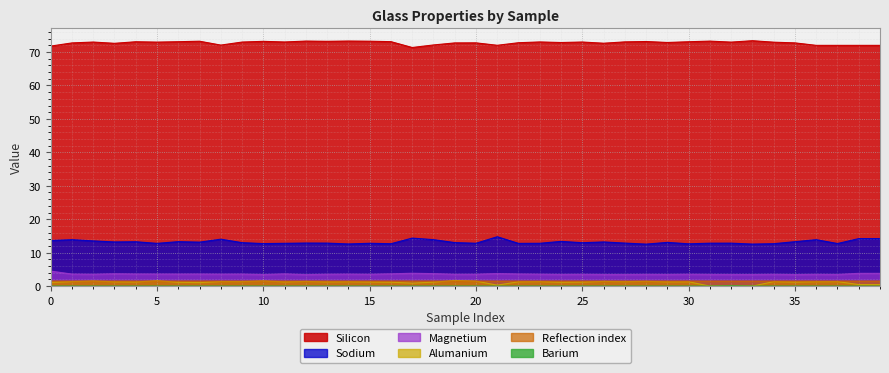

The value of Magnetium at 17 is 6.1. True or false?

False